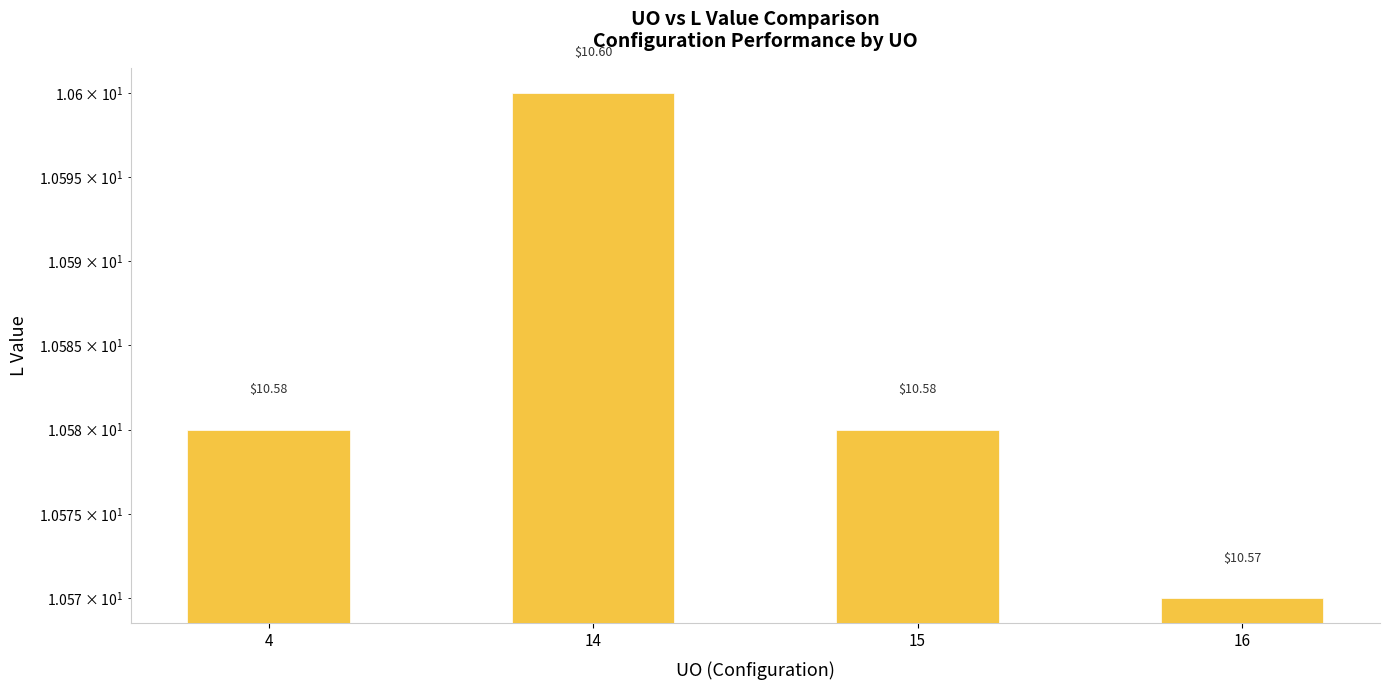

List the labels in order of value, largest first.

14, 4, 15, 16